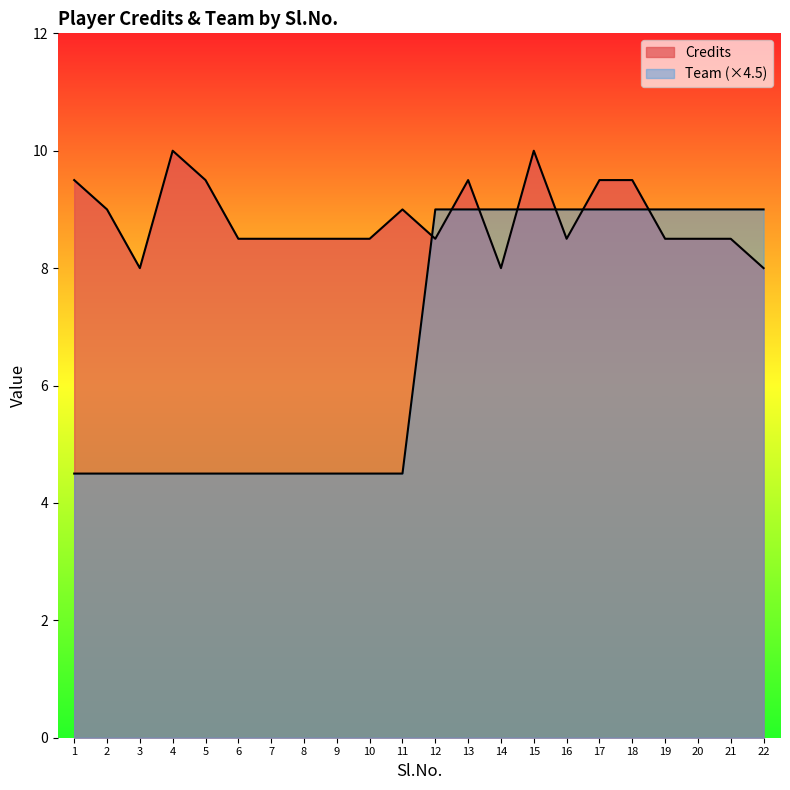

Which series has the widest spread of values?

Team